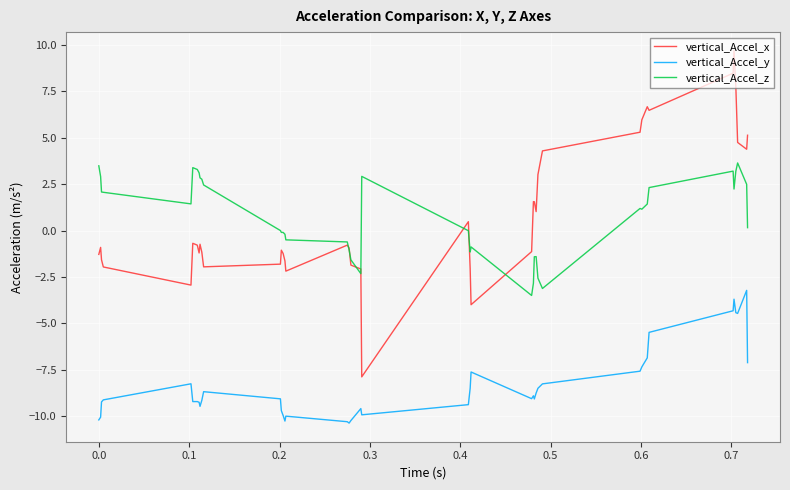

Which series has the largest range (max minus min)?

vertical_Accel_x